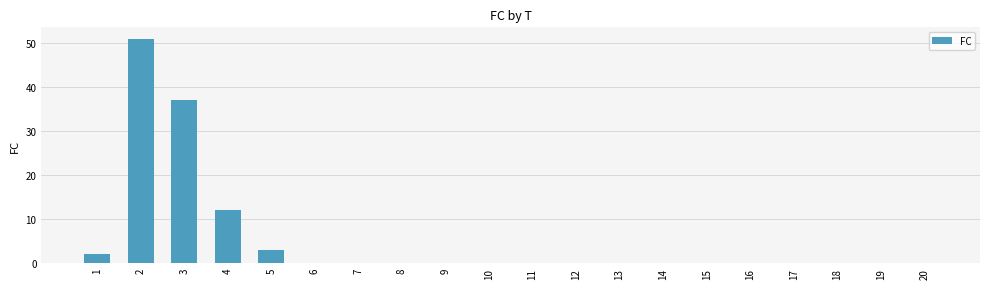

Does the chart contain stacked bars?

No